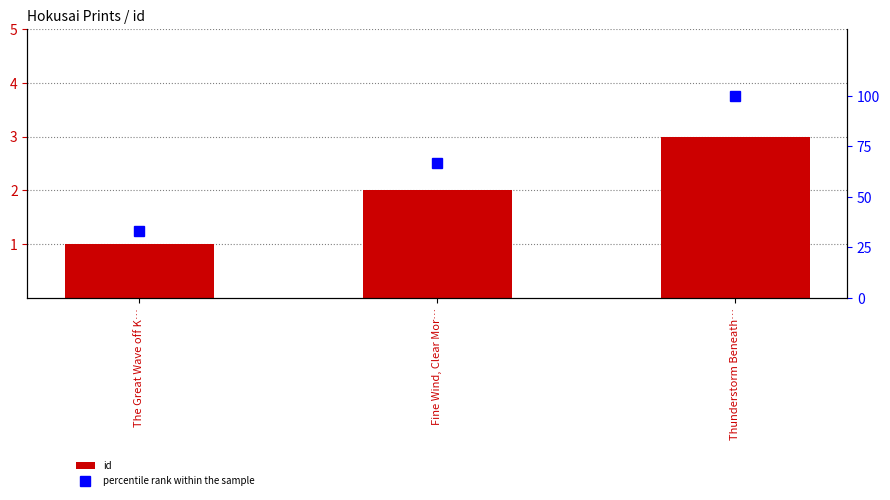

Read the id value at Thunderstorm Beneath….

3